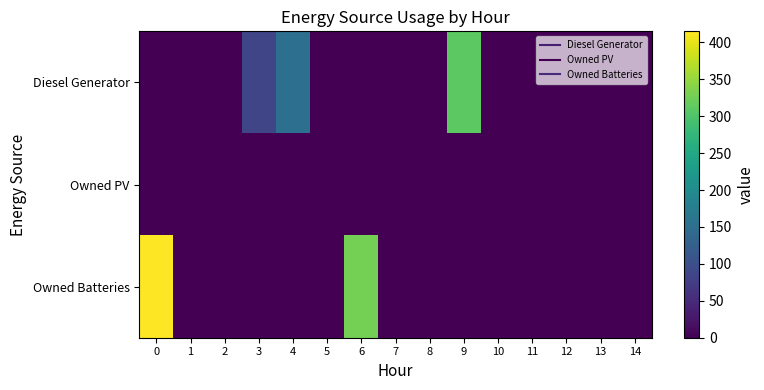

Reading left to right, extract all data points from this chart.

Diesel Generator: 0=0	1=0	2=0	3=86	4=152	5=0	6=0	7=0	8=0	9=310	10=0	11=0	12=0	13=0	14=0
Owned PV: 0=0	1=0	2=0	3=0	4=0	5=0	6=0	7=0	8=0	9=0	10=0	11=0	12=0	13=0	14=0
Owned Batteries: 0=415	1=0	2=0	3=0	4=0	5=0	6=328	7=0	8=0	9=0	10=0	11=0	12=0	13=0	14=0